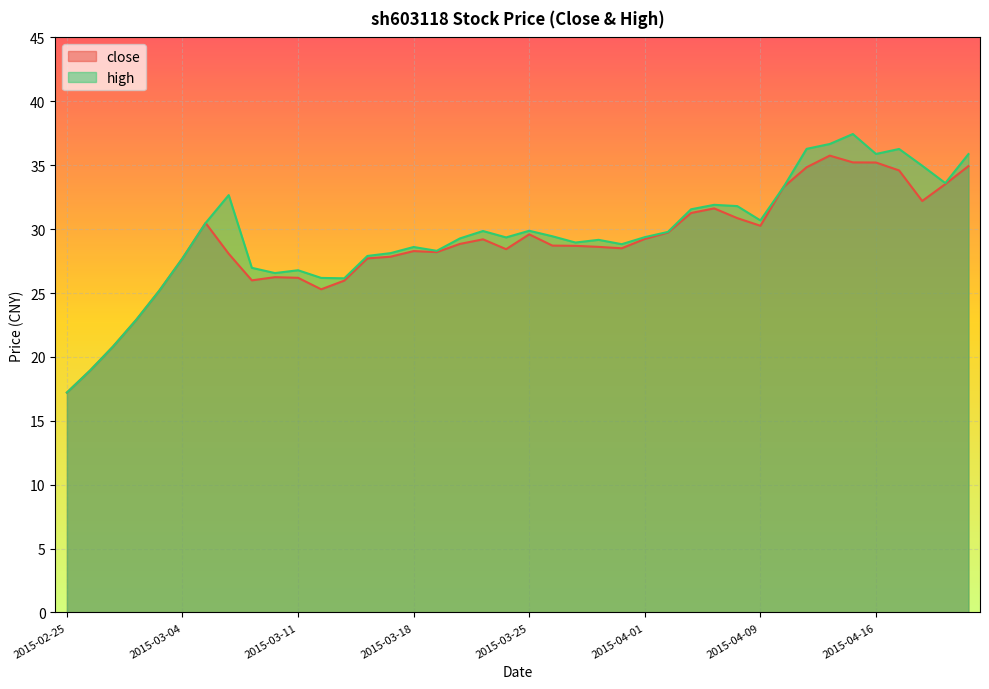

What is the label of the 35th point from the left?

2015-04-15